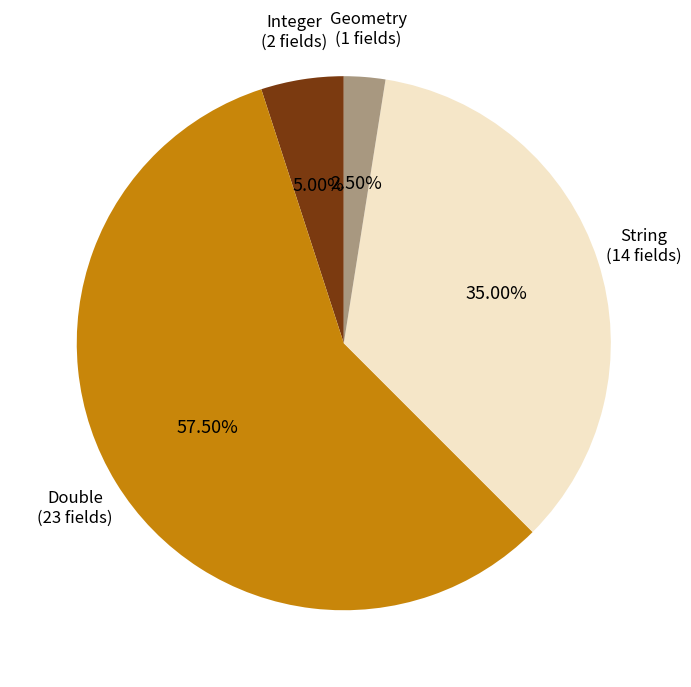

How many slices are in this pie chart?

4